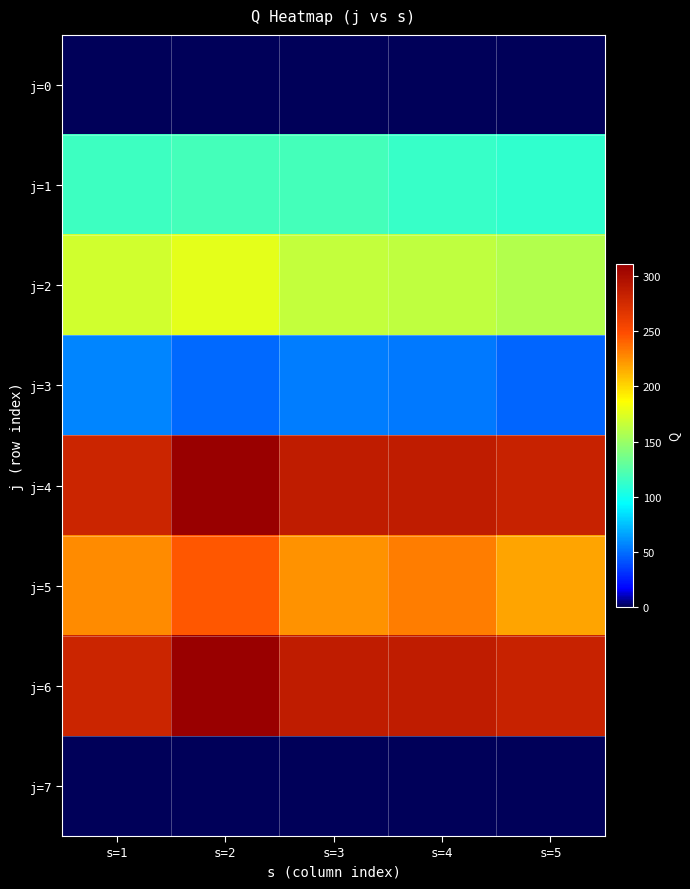

What is the difference between the highest and lowest values at s=5?

283